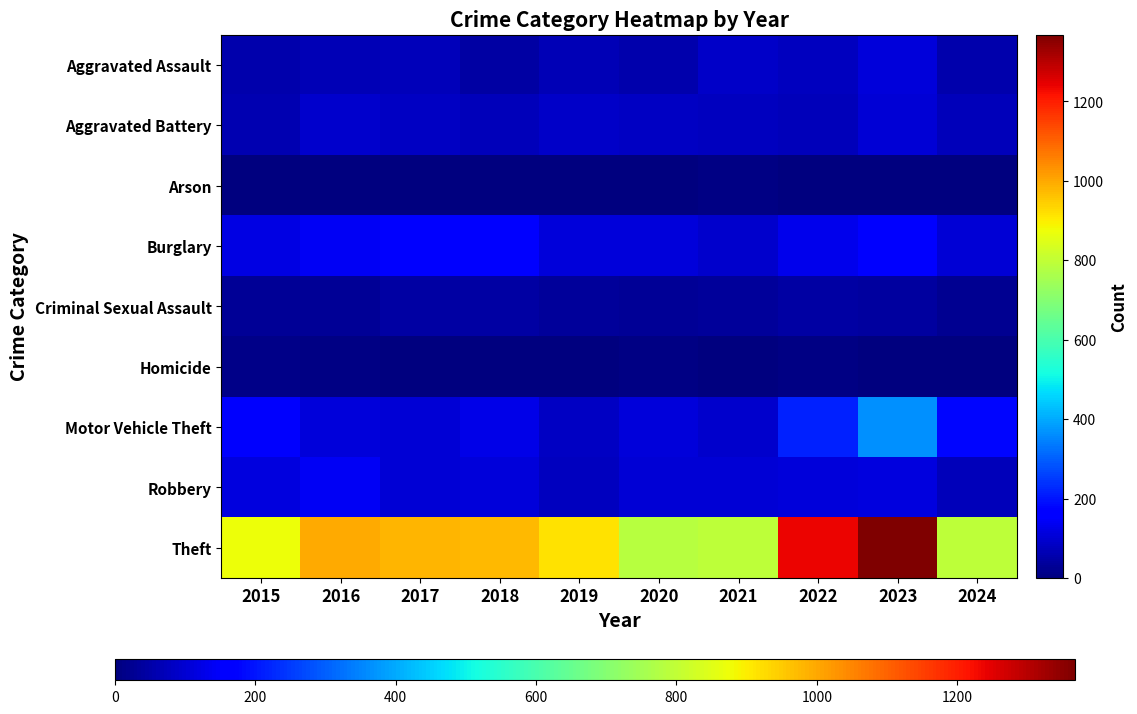

Rank the series at 2022 from lowest to highest value.

Arson, Homicide, Criminal Sexual Assault, Aggravated Battery, Aggravated Assault, Robbery, Burglary, Motor Vehicle Theft, Theft